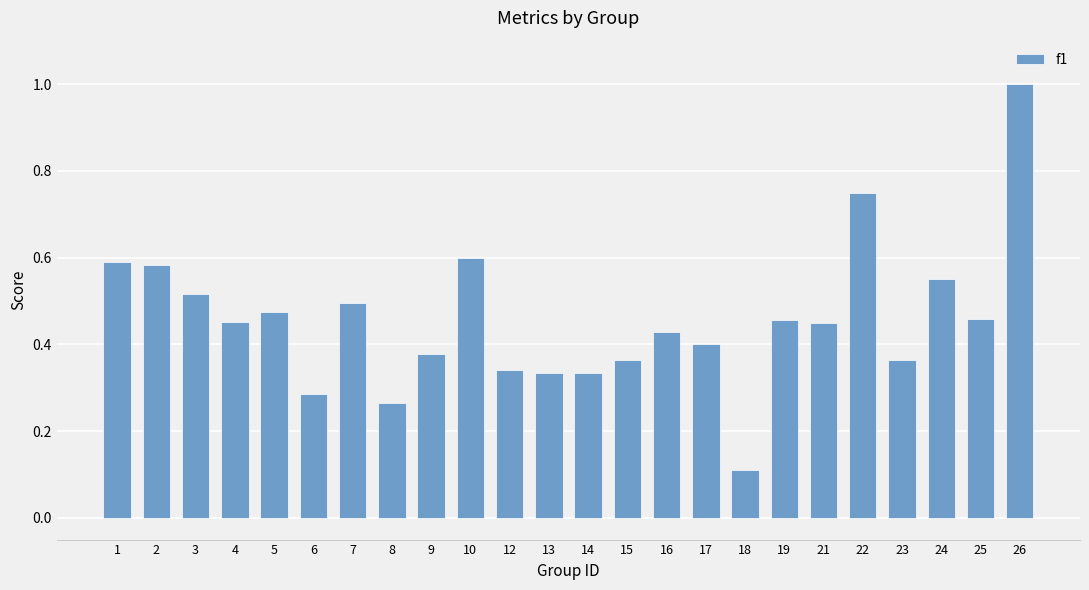

Count the values in the range 0 to 1.

24